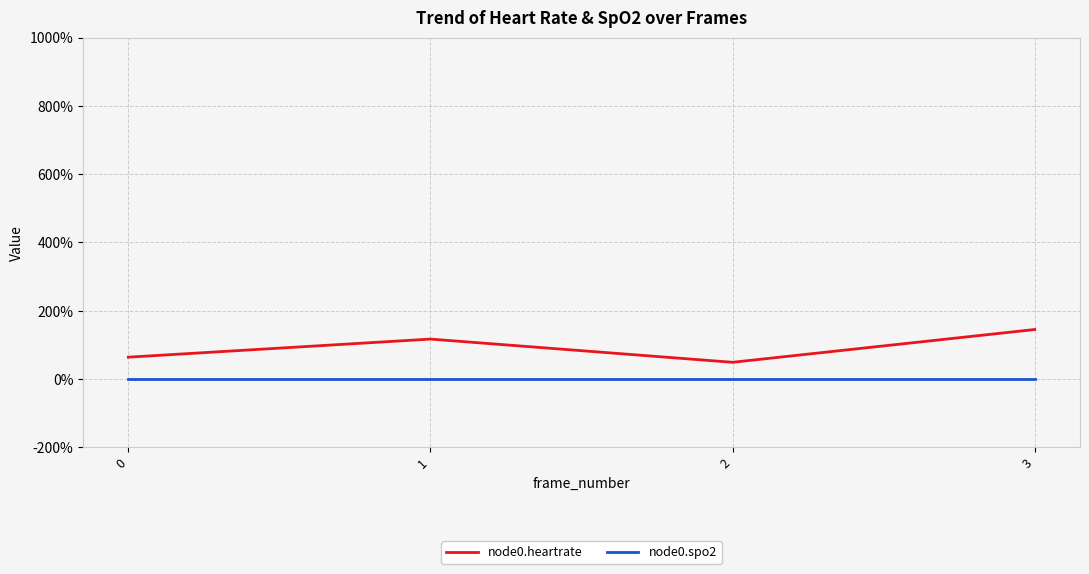

What is the difference between the highest and lowest values at 0?

64